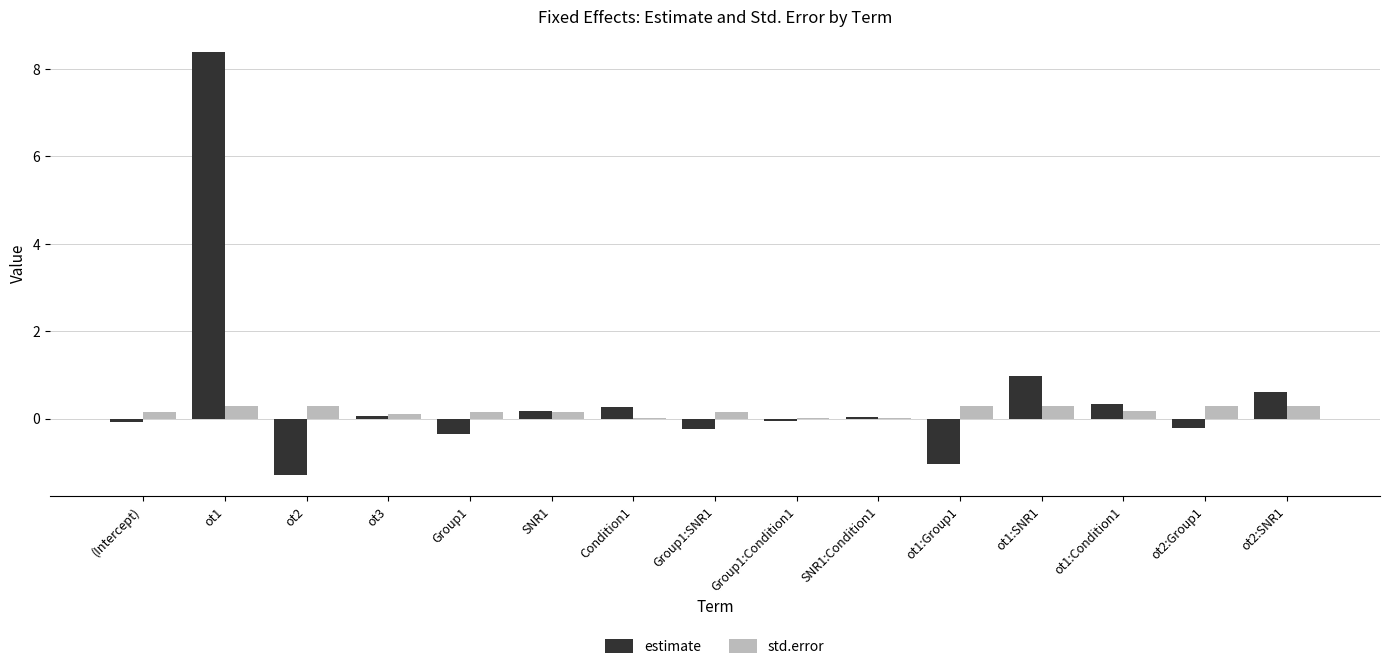

What is the total value across all series at (Intercept)?

0.1